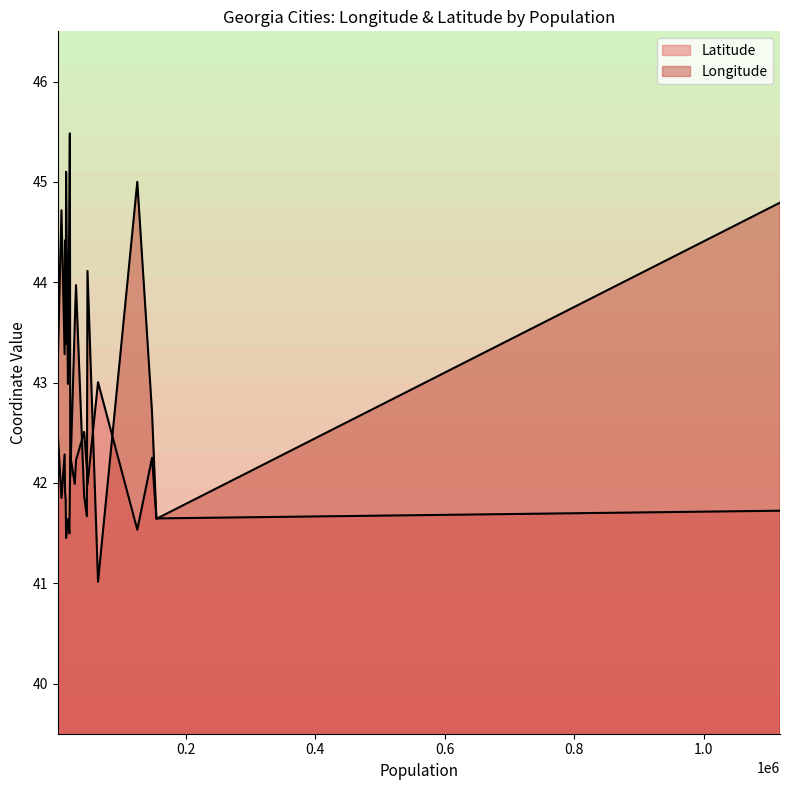

What is the sum of all Latitude values?

840.2